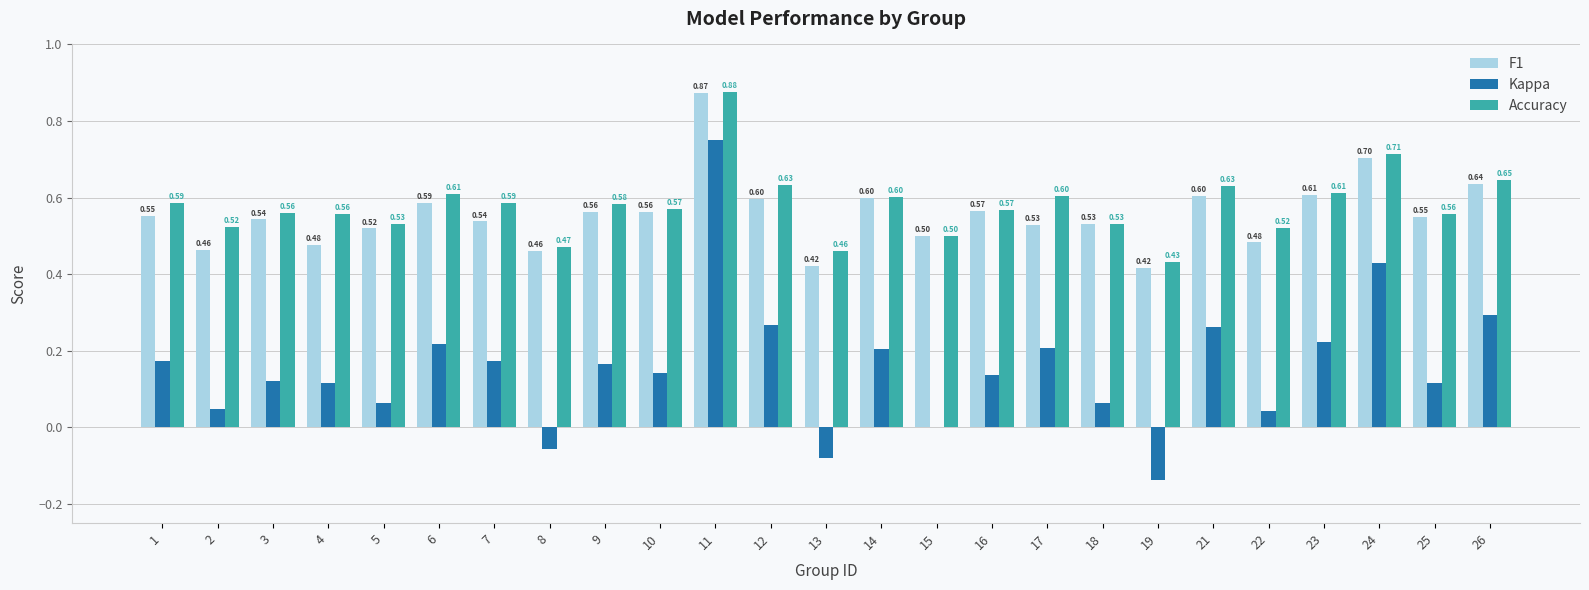

Which label corresponds to the largest value in the chart?

11